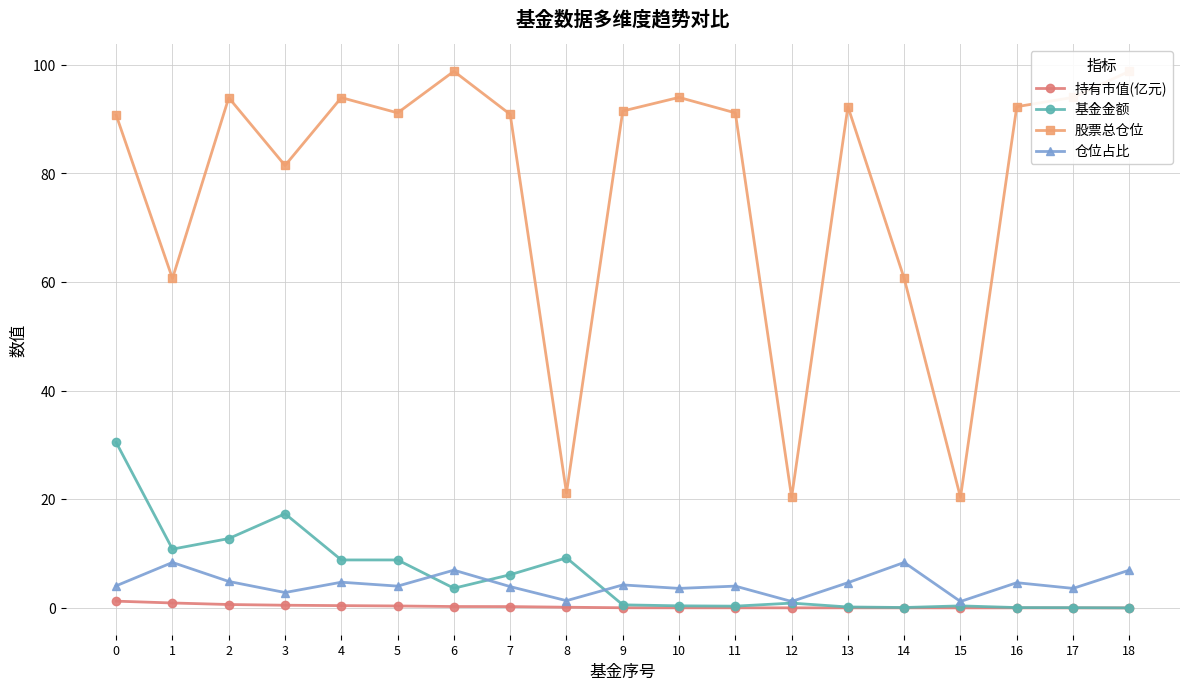

Between 13 and 3, which is larger?

3